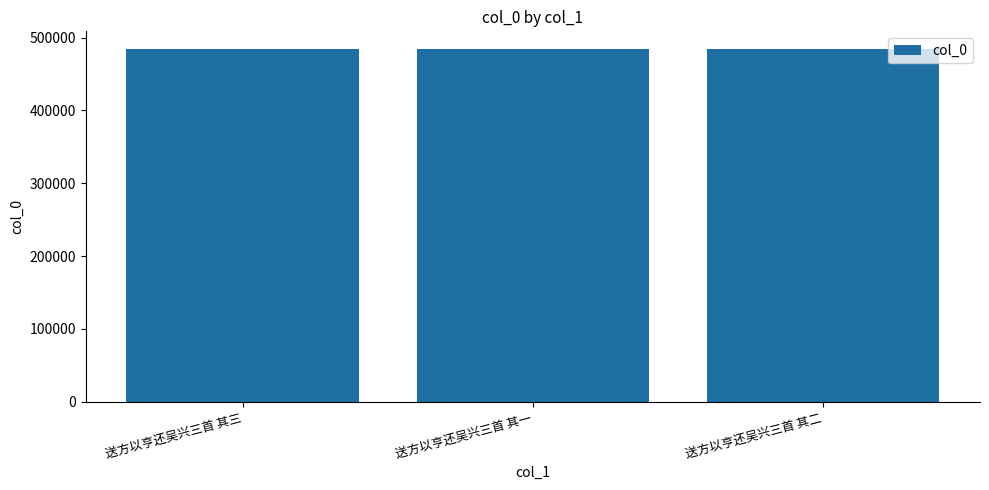

Read the value at 送方以亨还吴兴三首 其二.

484261